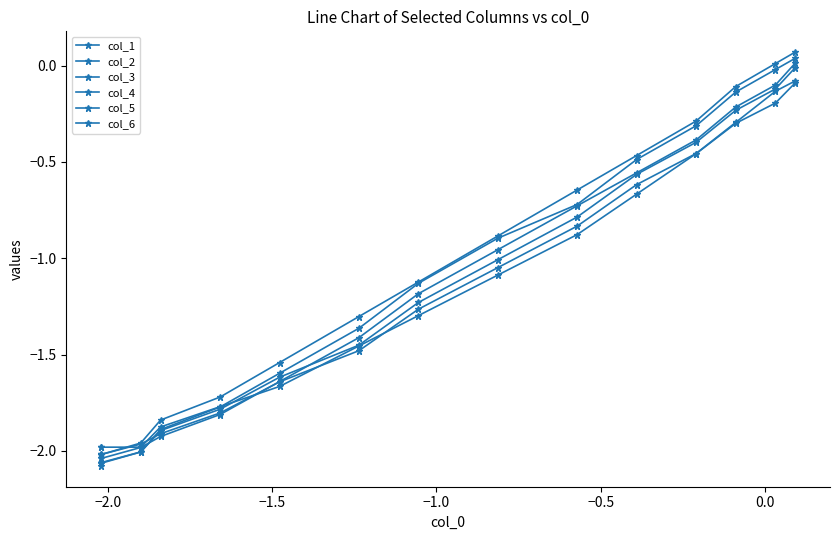

At −0.5, list the series in order from smallest to largest.

col_3, col_5, col_4, col_2, col_6, col_1